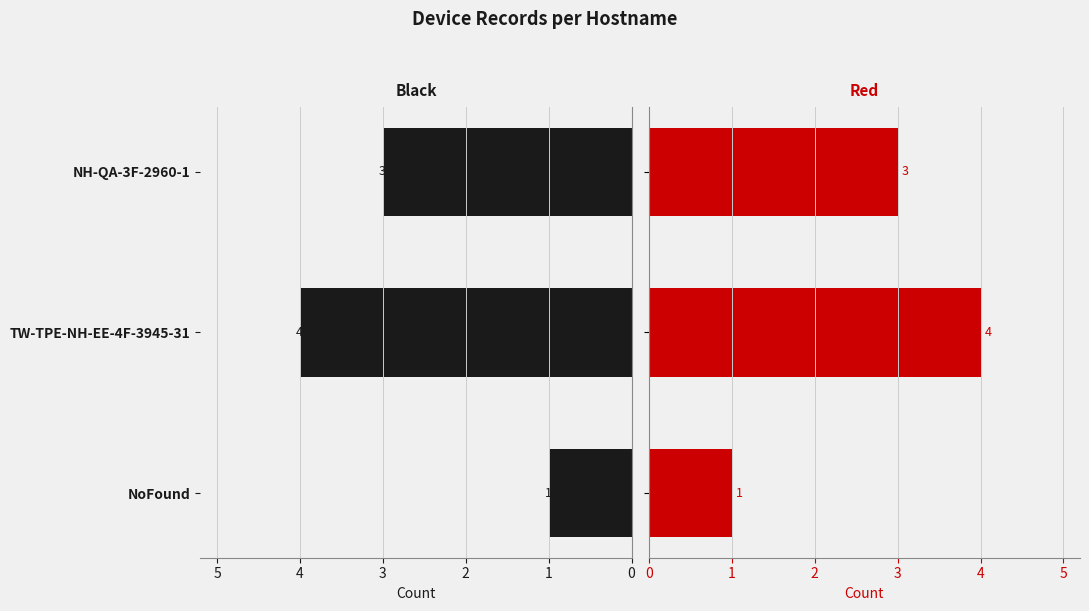

Count the Left values in the range 1 to 4.

3